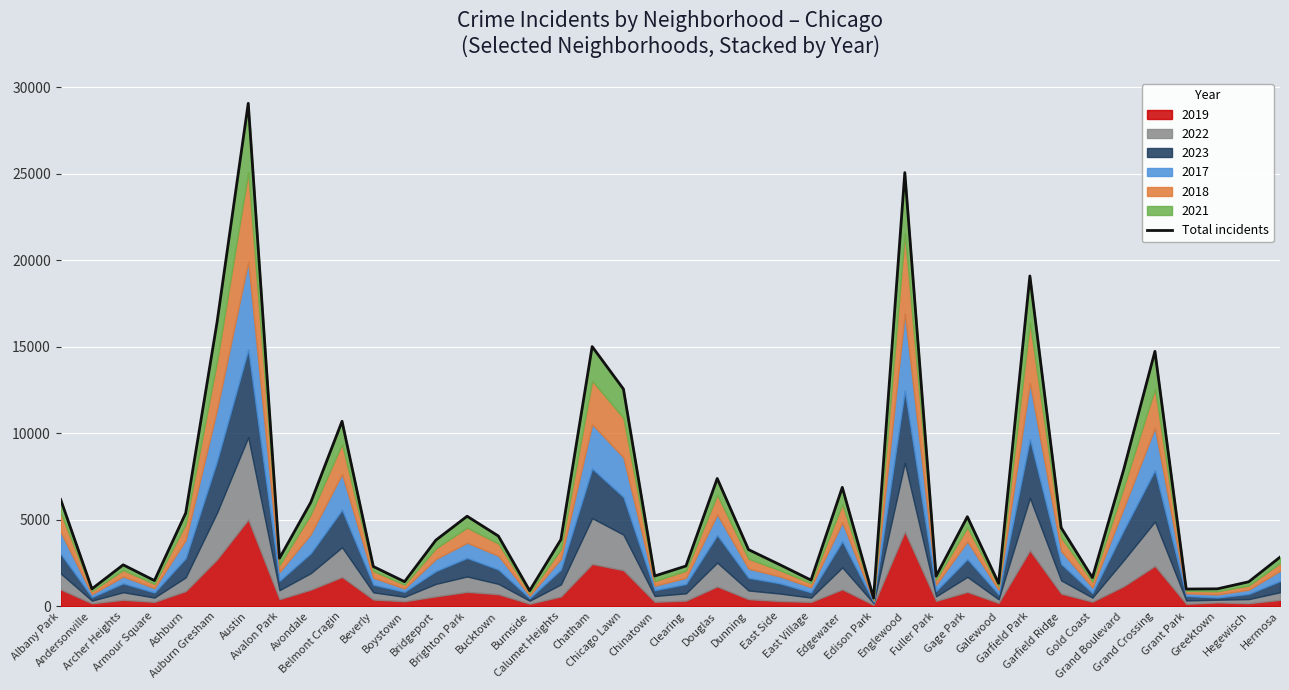

List the labels in order of value, largest first.

Austin, Englewood, Garfield Park, Auburn Gresham, Chatham, Grand Crossing, Chicago Lawn, Belmont Cragin, Grand Boulevard, Douglas, Edgewater, Albany Park, Avondale, Ashburn, Brighton Park, Gage Park, Garfield Ridge, Bucktown, Calumet Heights, Bridgeport, Dunning, Hermosa, Avalon Park, East Side, Archer Heights, Clearing, Beverly, Chinatown, Fuller Park, Gold Coast, East Village, Armour Square, Boystown, Hegewisch, Galewood, Greektown, Andersonville, Grant Park, Burnside, Edison Park